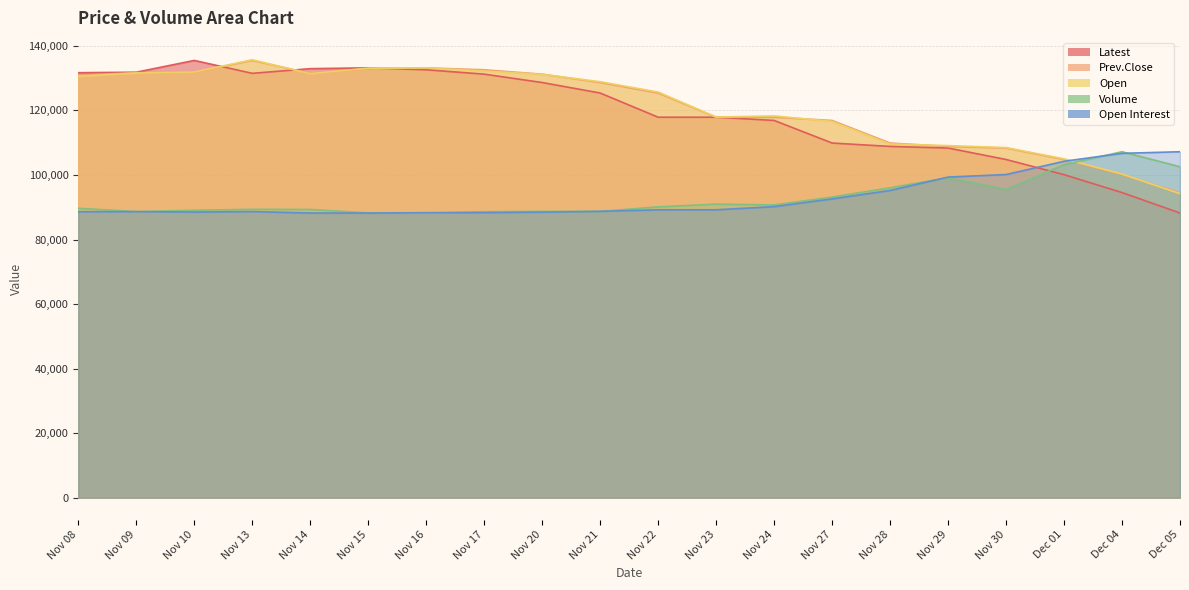

Which series ends up on top after the final intersection of Open and Latest?

Open